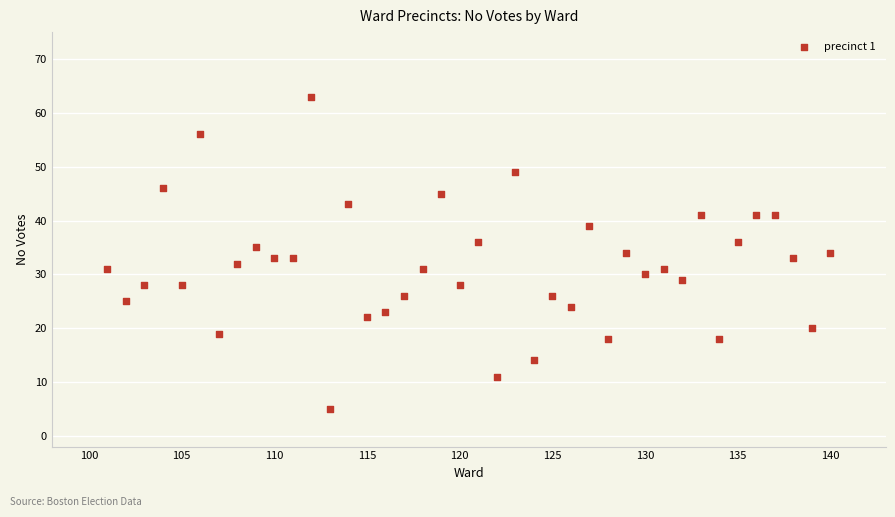

What is the range of X values (max minus min)?

39